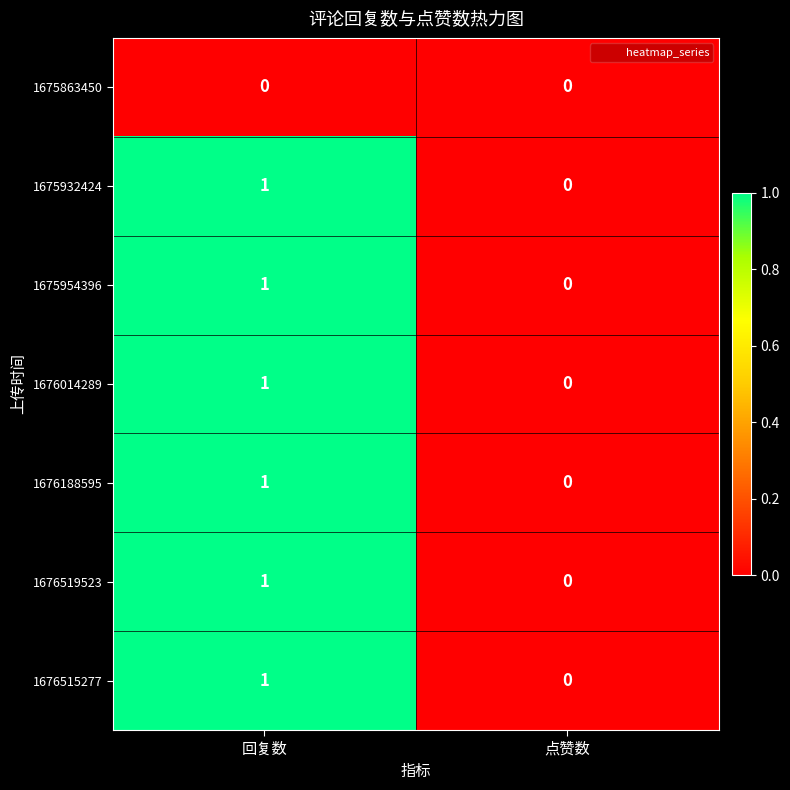

At which label does 1675932424 reach its peak?

回复数